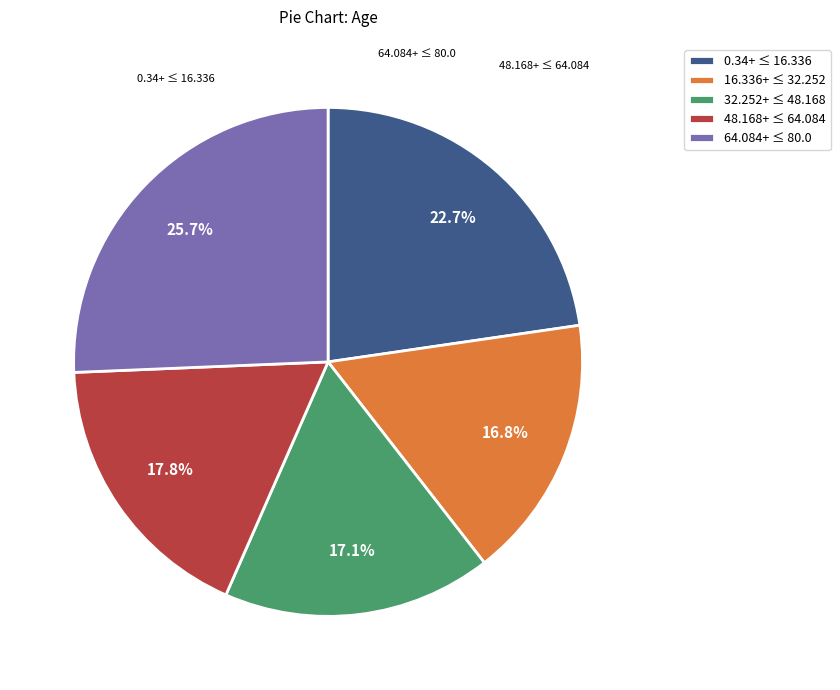

Is 48.168+ ≤ 64.084 the majority of the pie?

No